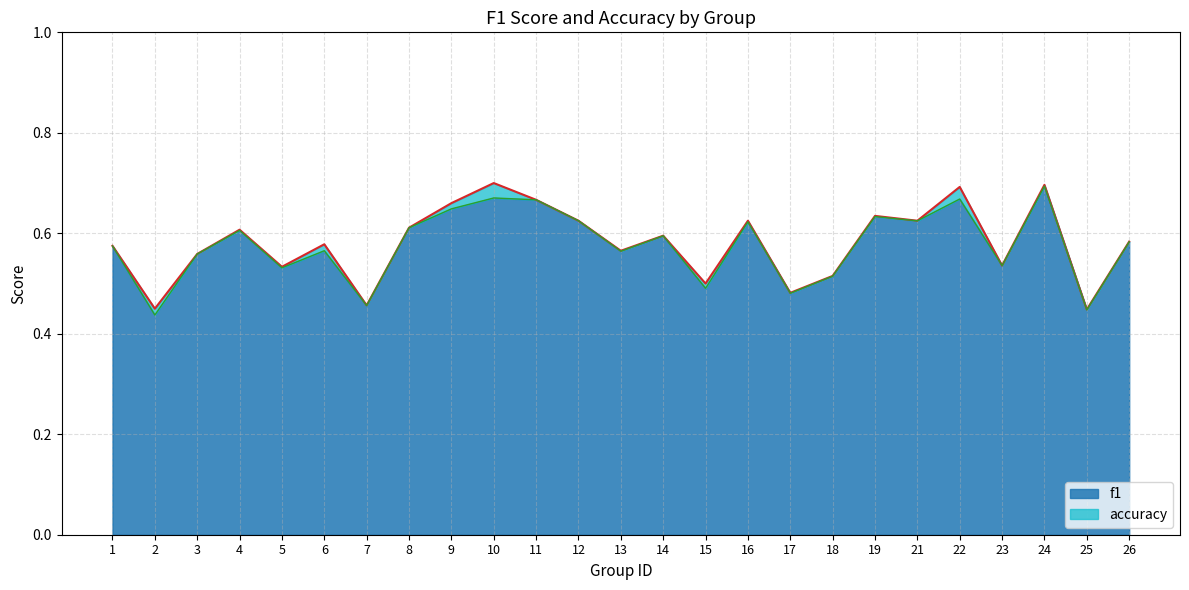

Is the value of f1 at 1 greater than the value of accuracy at 10?

No